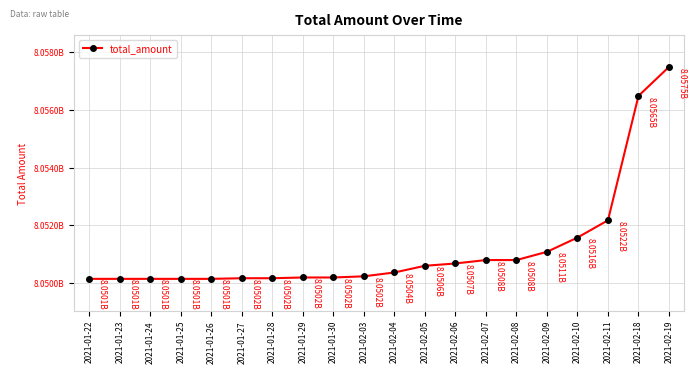

Reading right to left, list all the values displayed in this chart.

8057494309	8056487858	8052171816	8051571680	8051077439	8050792219	8050792219	8050673697	8050592793	8050361127	8050227534	8050187327	8050187327	8050161485	8050161485	8050139551	8050139551	8050139551	8050139551	8050139551